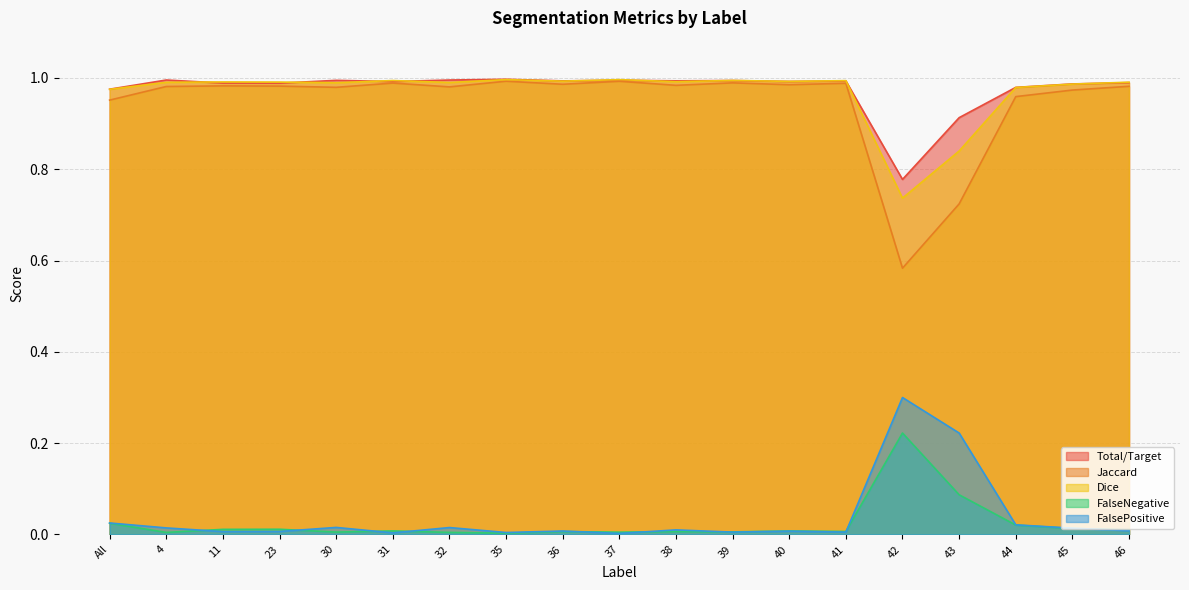

What is the label of the 1st point from the right?

46